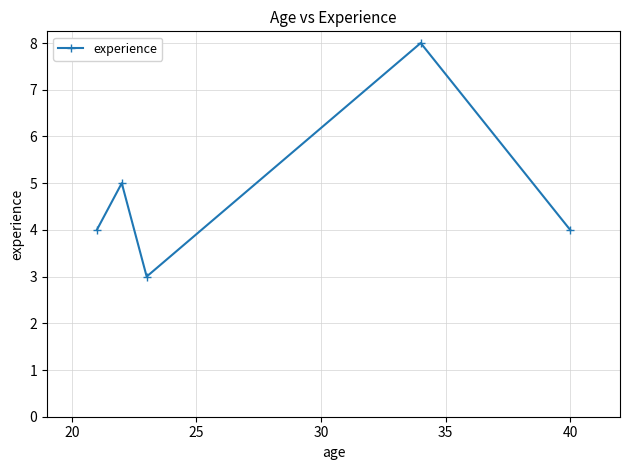

What is the difference between the maximum and minimum values?

5